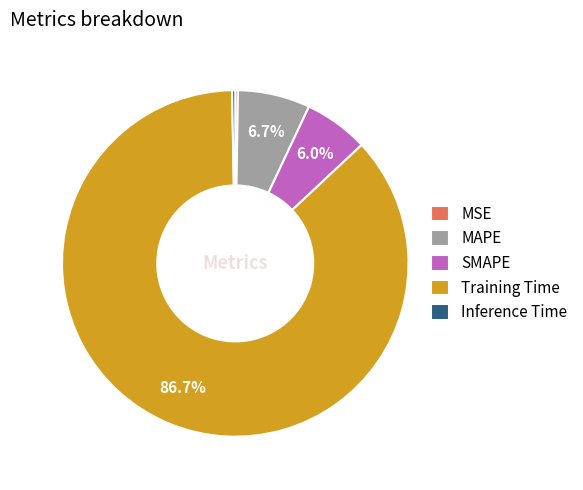

What percentage is NOT represented by Training Time?

13.3%